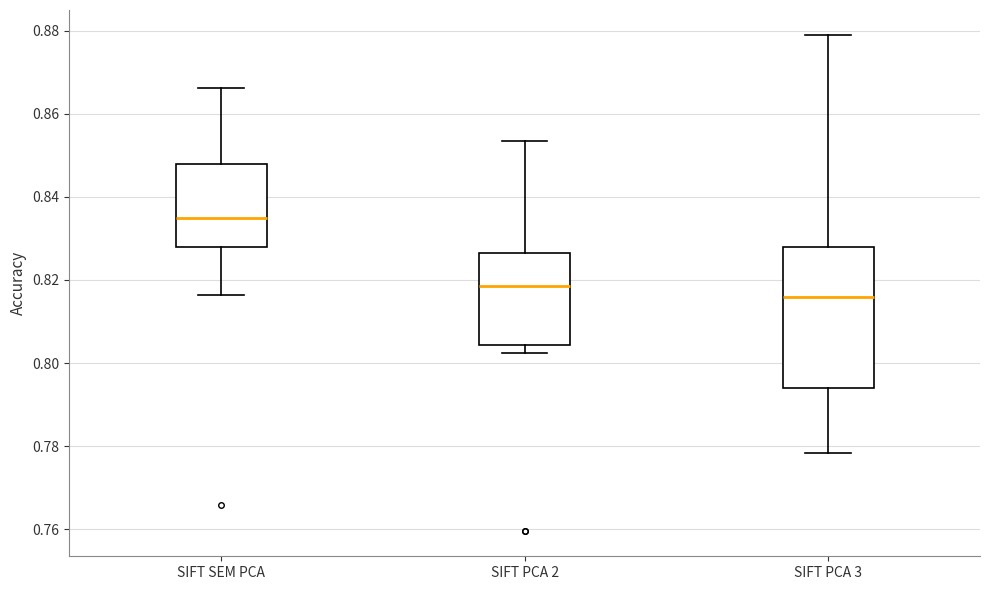

Reading left to right, transcribe this box plot: for each box, give where its median line is, the range the box spans, and where its two whiskers end, as read against the y-axis. The values are not printed on the chart, so give them approximately, as read against the axis.

SIFT SEM PCA: median 0.834, box 0.828 to 0.848, whiskers 0.816 to 0.866
SIFT PCA 2: median 0.818, box 0.804 to 0.826, whiskers 0.802 to 0.854
SIFT PCA 3: median 0.816, box 0.794 to 0.828, whiskers 0.778 to 0.878